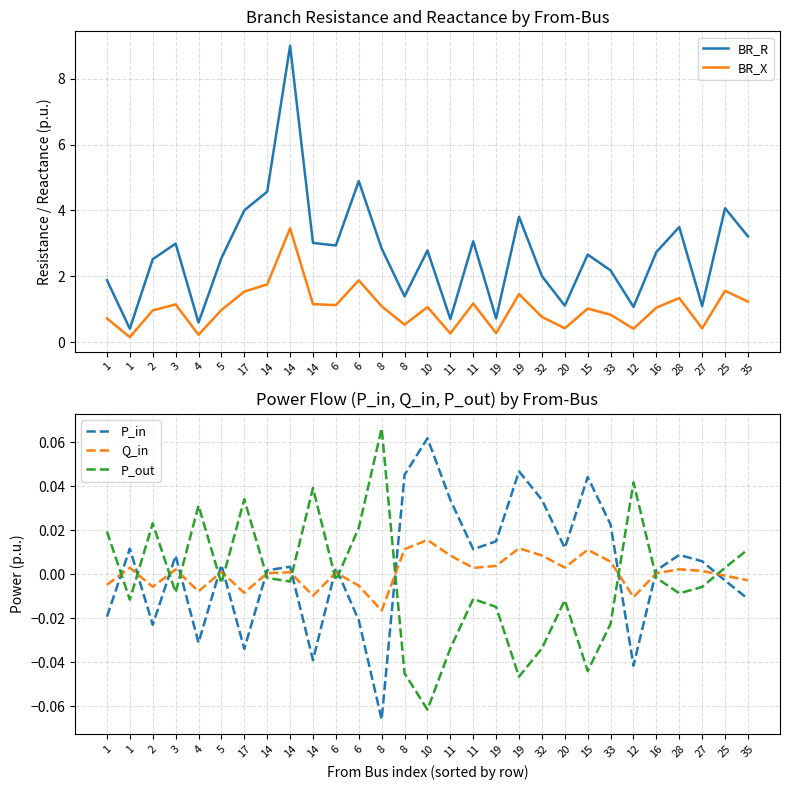

Is it true that P_in equals 0.1 at 19?

False